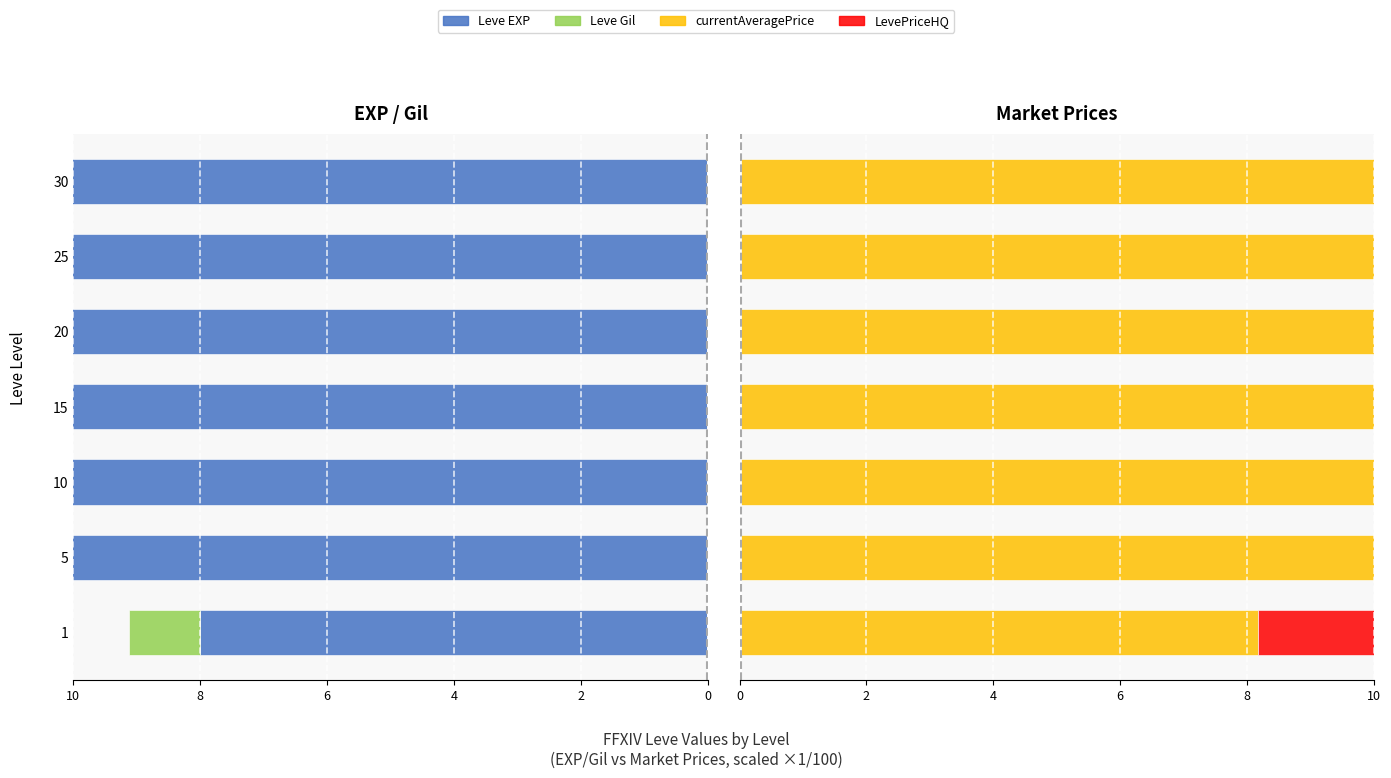

What is the total value across all series at 1?

20.1